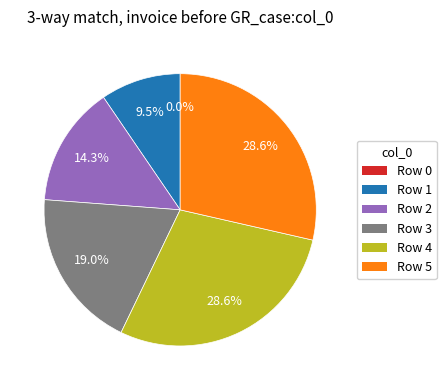

The 1 slice represents 20% of the pie. True or false?

False